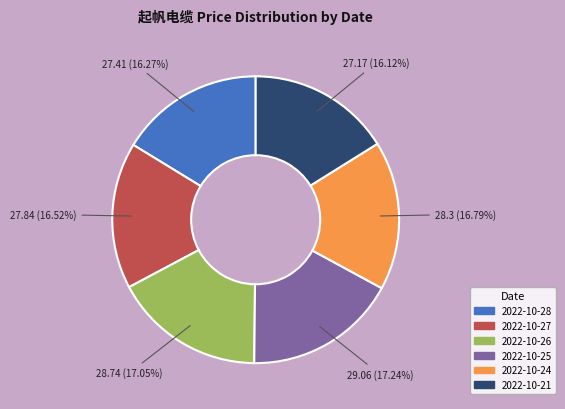

What is the ratio of the value at 2022-10-24 to the value at 2022-10-28?

1.0